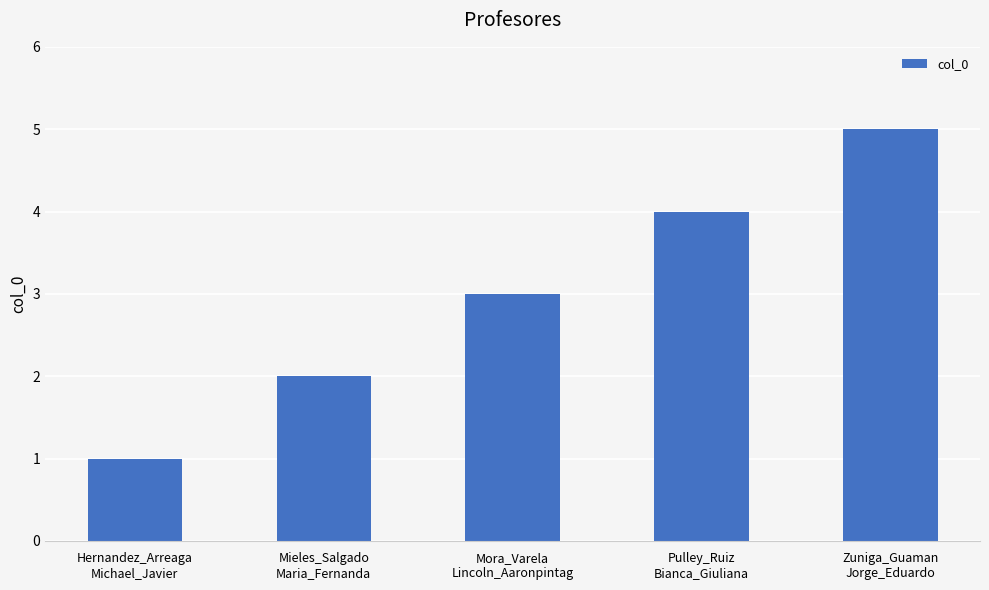

Is it true that the value at Zuniga_Guaman
Jorge_Eduardo is 2?

False